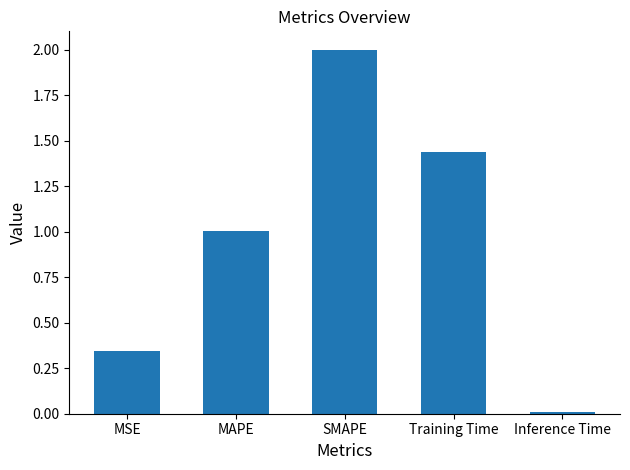

Is it true that the value at MSE is 0.2?

False